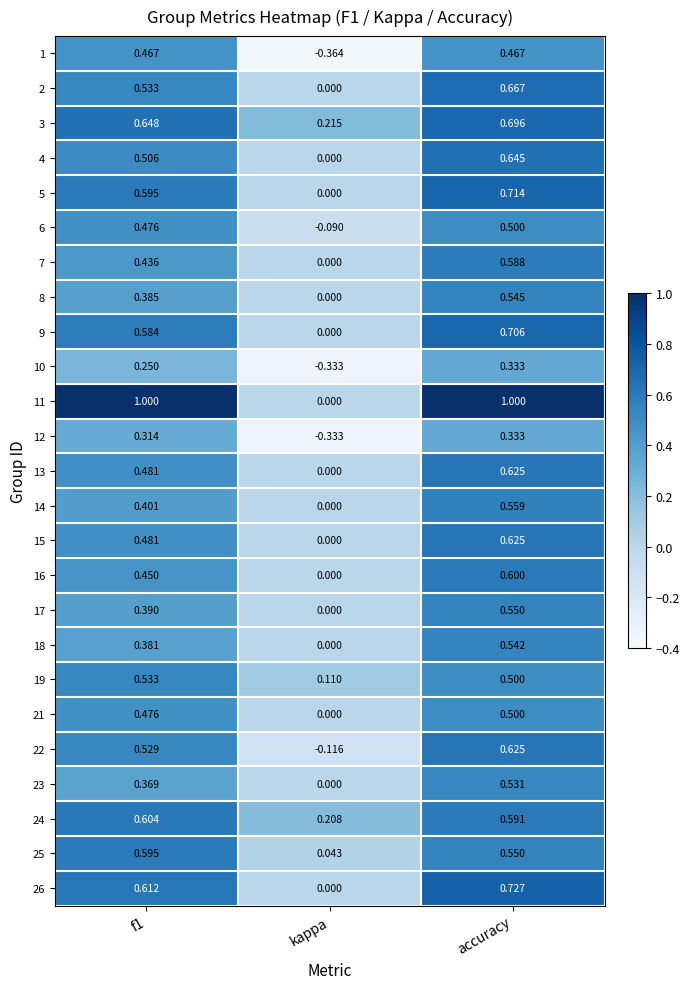

At which category is the sum across all series the highest?

accuracy